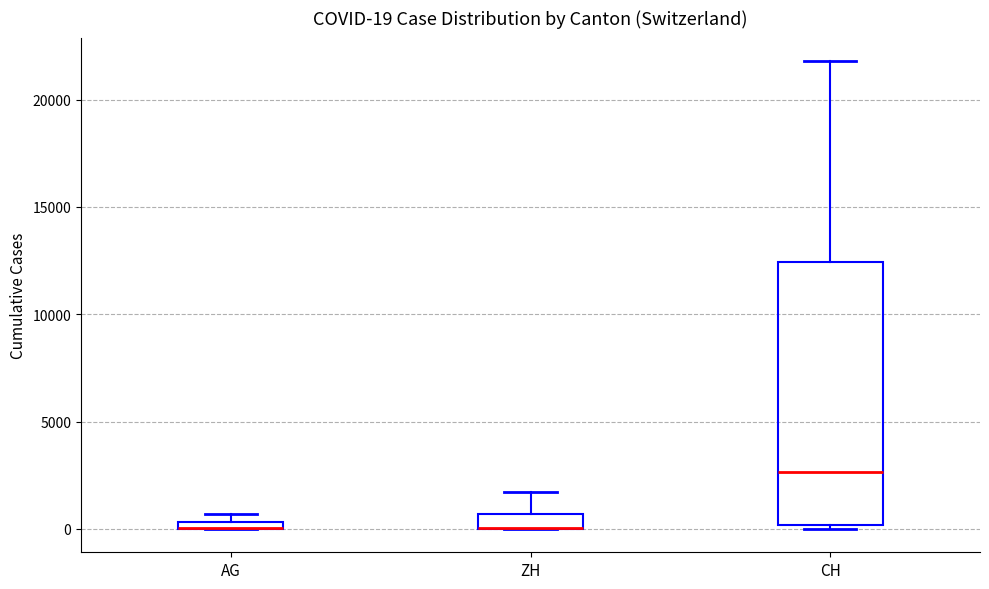

Comparing the boxes themselves (not the whiskers), which one is the tallest?

CH